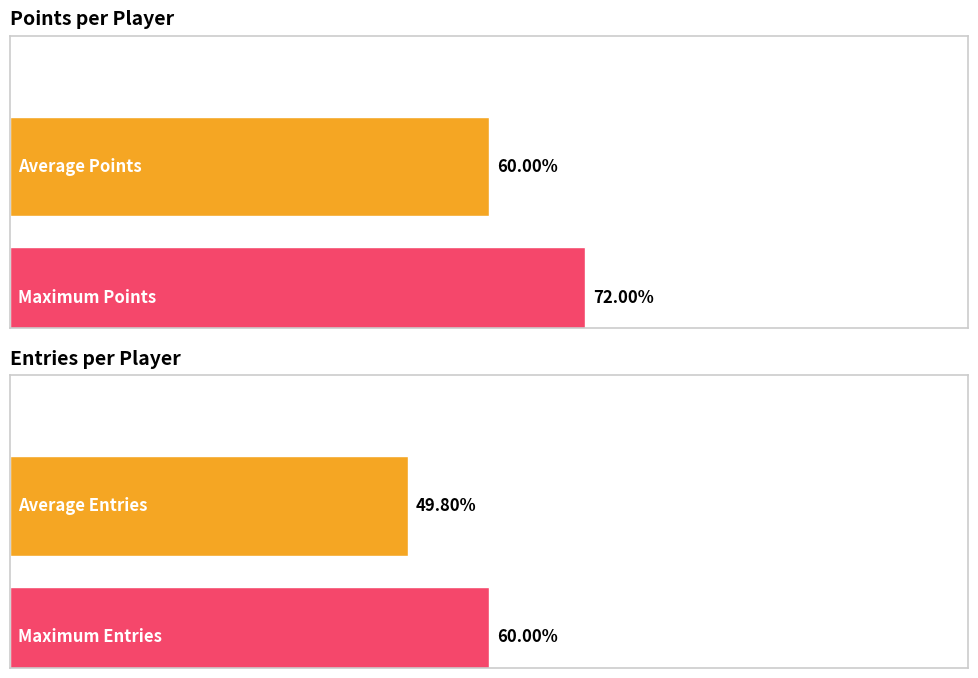

True or false: Medals has a value of 2 at Despin.

False